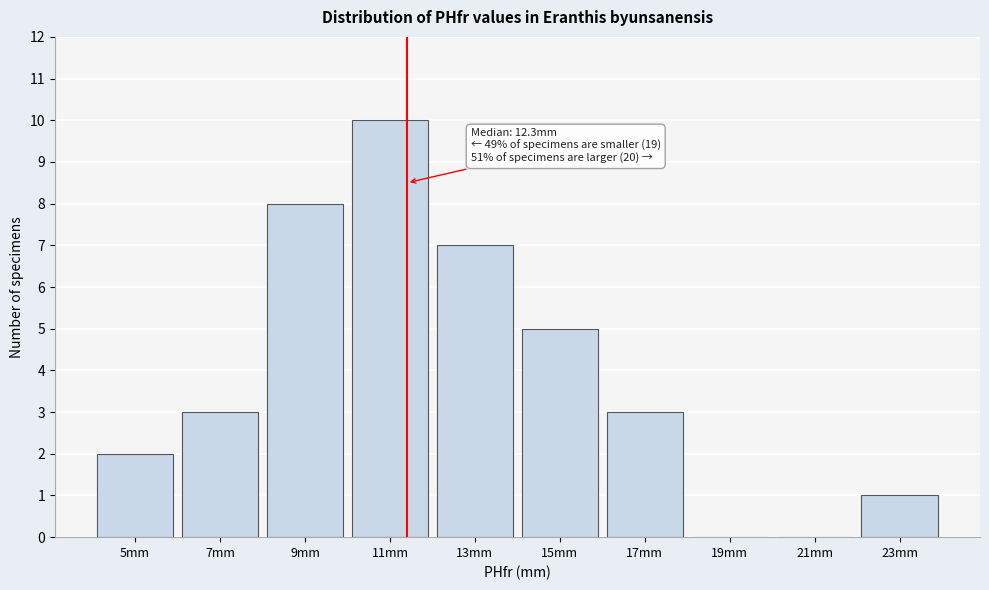

Reading left to right, what are all the values shown in this chart?

5mm=2	7mm=3	9mm=8	11mm=10	13mm=7	15mm=5	17mm=3	19mm=0	21mm=0	23mm=1